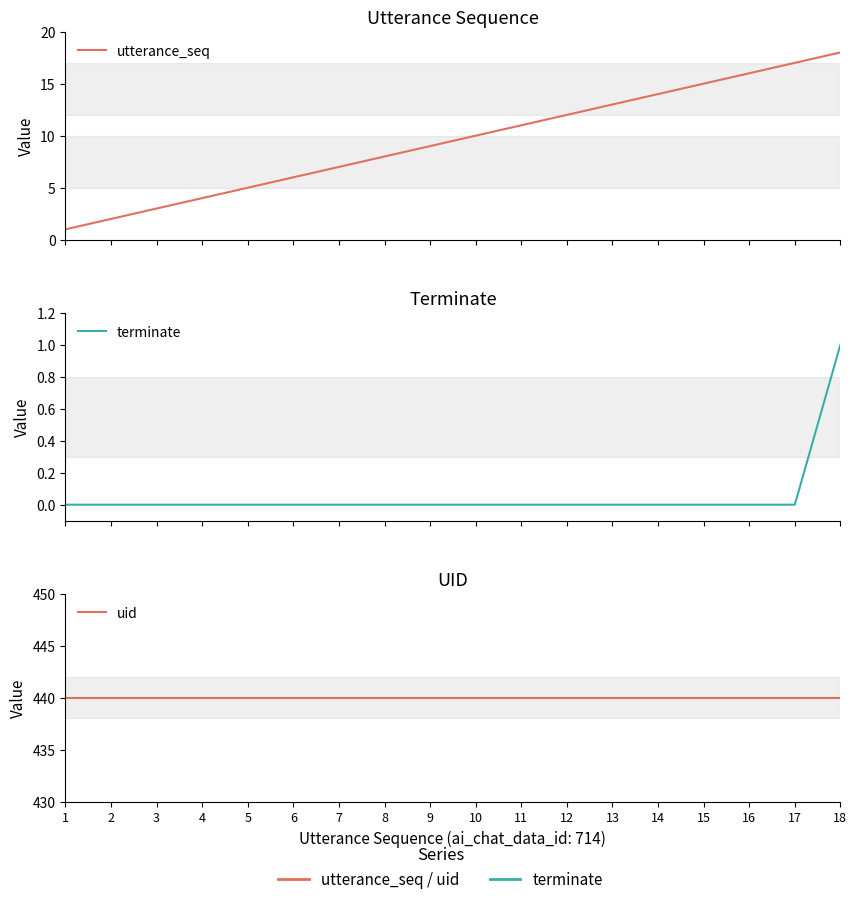

At which category is the sum across all series the highest?

18